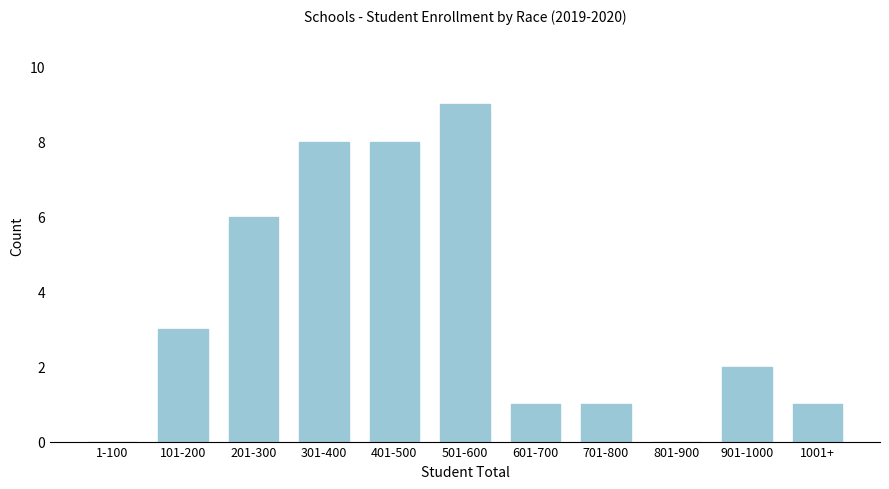

Reading left to right, list all the values displayed in this chart.

1-100=0	101-200=3	201-300=6	301-400=8	401-500=8	501-600=9	601-700=1	701-800=1	801-900=0	901-1000=2	1001+=1